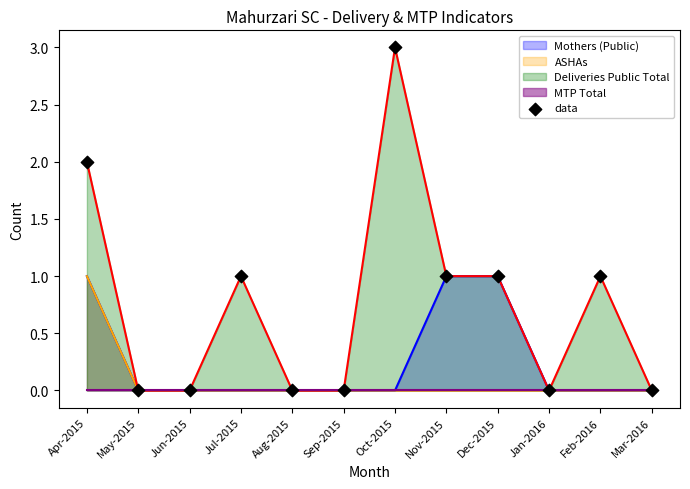

Which has a higher value, Jan-2016 or Feb-2016?

Feb-2016